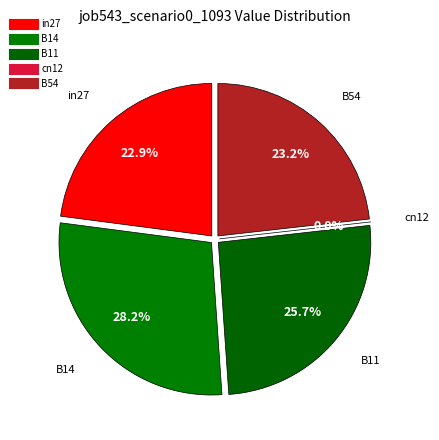

To the nearest percent, what percentage of the pie is B54?

23%